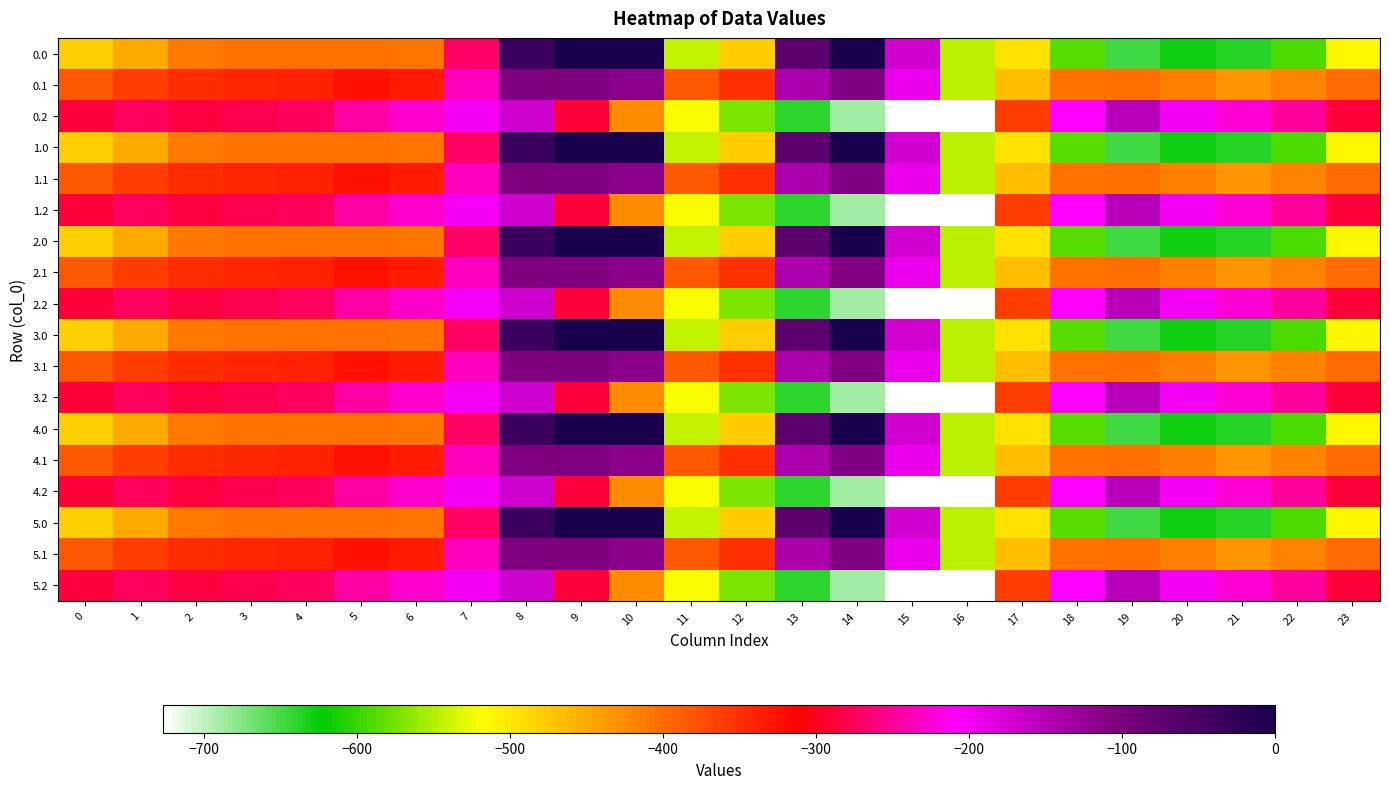

At 6, list the series in order from smallest to largest.

0.0, 1.0, 2.0, 3.0, 4.0, 5.0, 0.1, 1.1, 2.1, 3.1, 4.1, 5.1, 0.2, 1.2, 2.2, 3.2, 4.2, 5.2